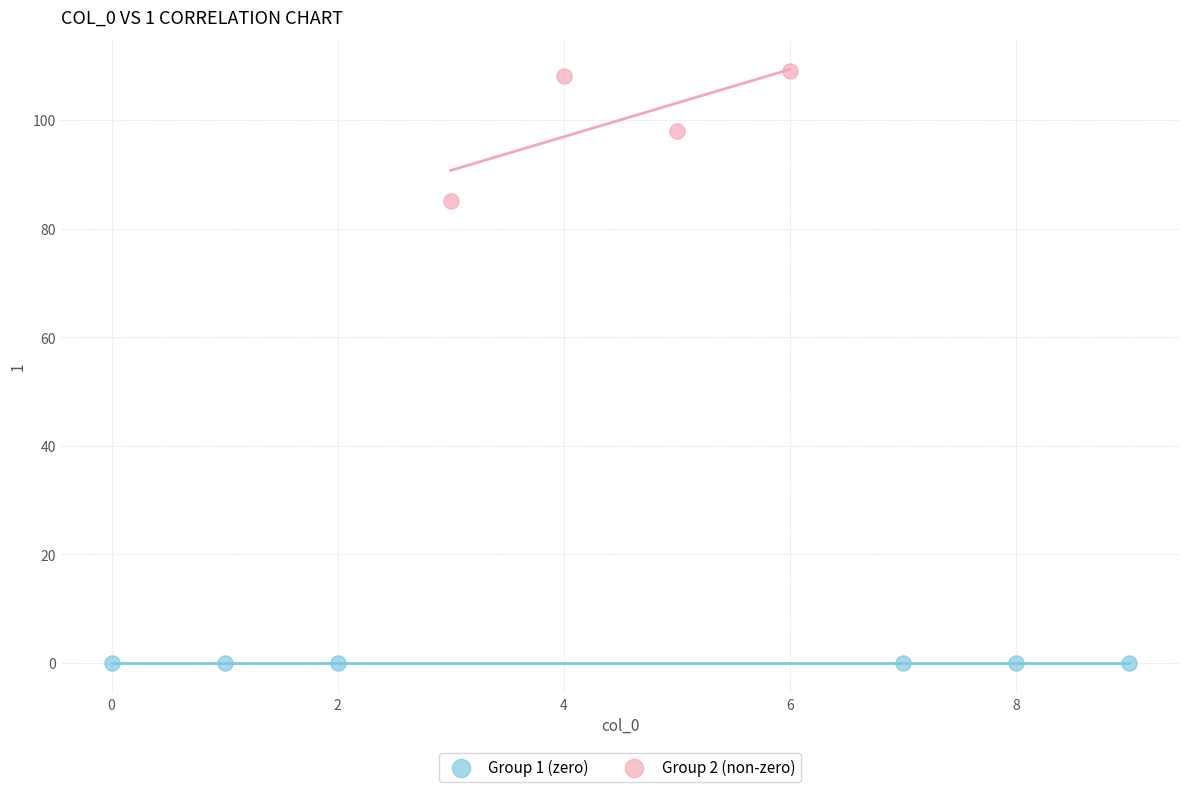

Which series reaches the maximum Y coordinate?

Group 2 (non-zero)